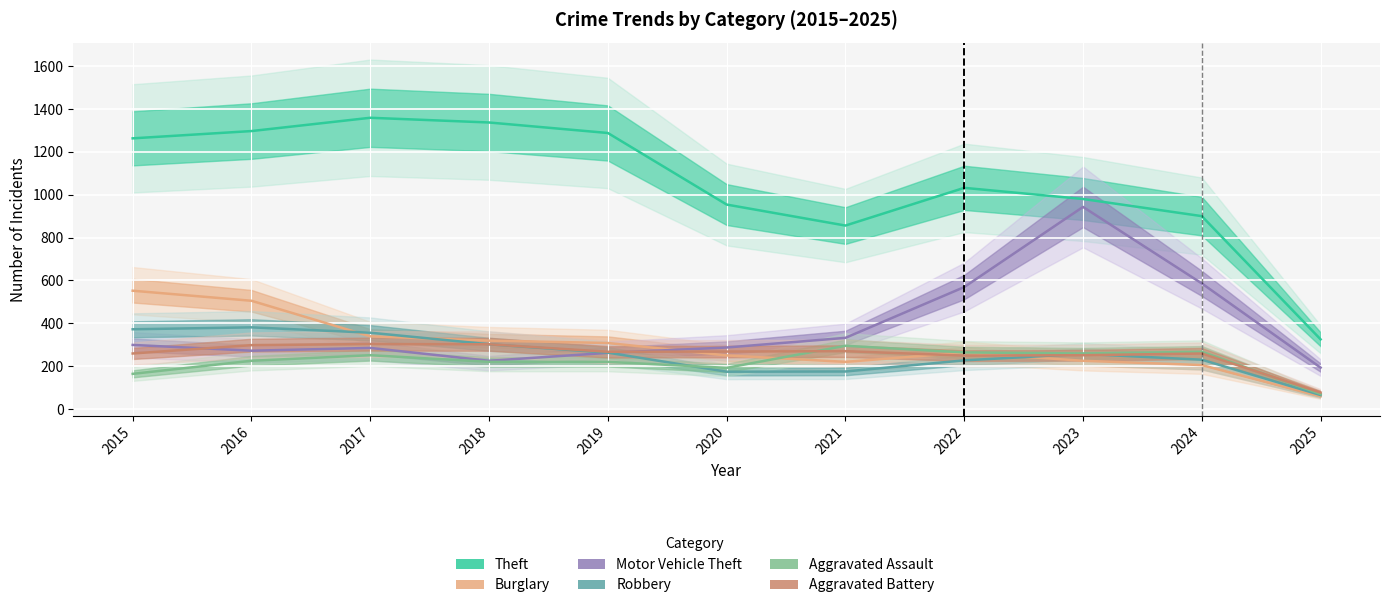

Reading left to right, list all the values displayed in this chart.

Theft: 2015=1263	2016=1297	2017=1359	2018=1337	2019=1288	2020=954	2021=856	2022=1032	2023=980	2024=900	2025=325
Burglary: 2015=552	2016=505	2017=339	2018=319	2019=308	2020=250	2021=220	2022=263	2023=225	2024=205	2025=59
Motor Vehicle Theft: 2015=299	2016=272	2017=285	2018=225	2019=262	2020=287	2021=332	2022=569	2023=943	2024=586	2025=193
Robbery: 2015=372	2016=381	2017=356	2018=302	2019=263	2020=174	2021=175	2022=227	2023=257	2024=230	2025=65
Aggravated Assault: 2015=164	2016=225	2017=251	2018=220	2019=220	2020=192	2021=295	2022=264	2023=259	2024=267	2025=70
Aggravated Battery: 2015=259	2016=298	2017=303	2018=302	2019=267	2020=268	2021=270	2022=249	2023=251	2024=259	2025=77